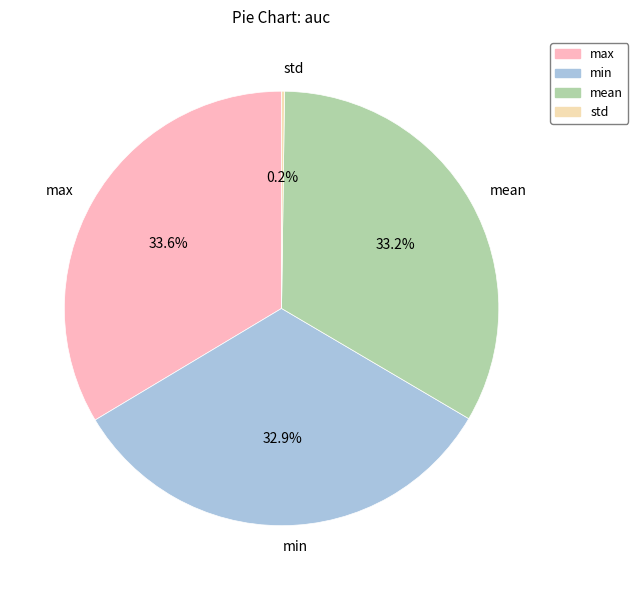

The max slice represents 26% of the pie. True or false?

False